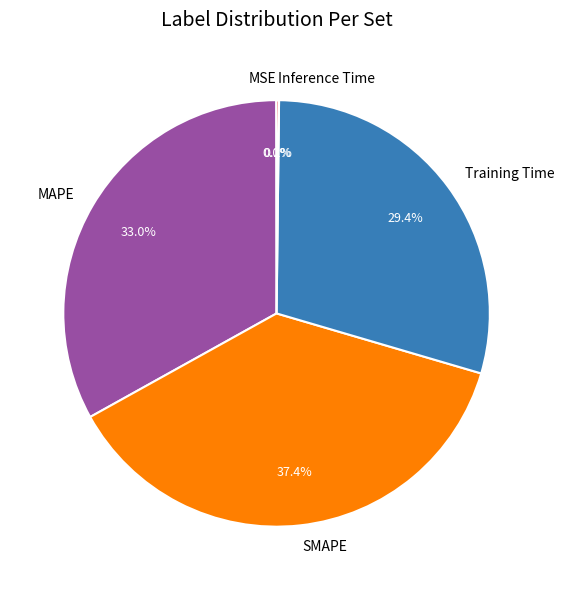

Does MAPE account for over 50% of the chart?

No